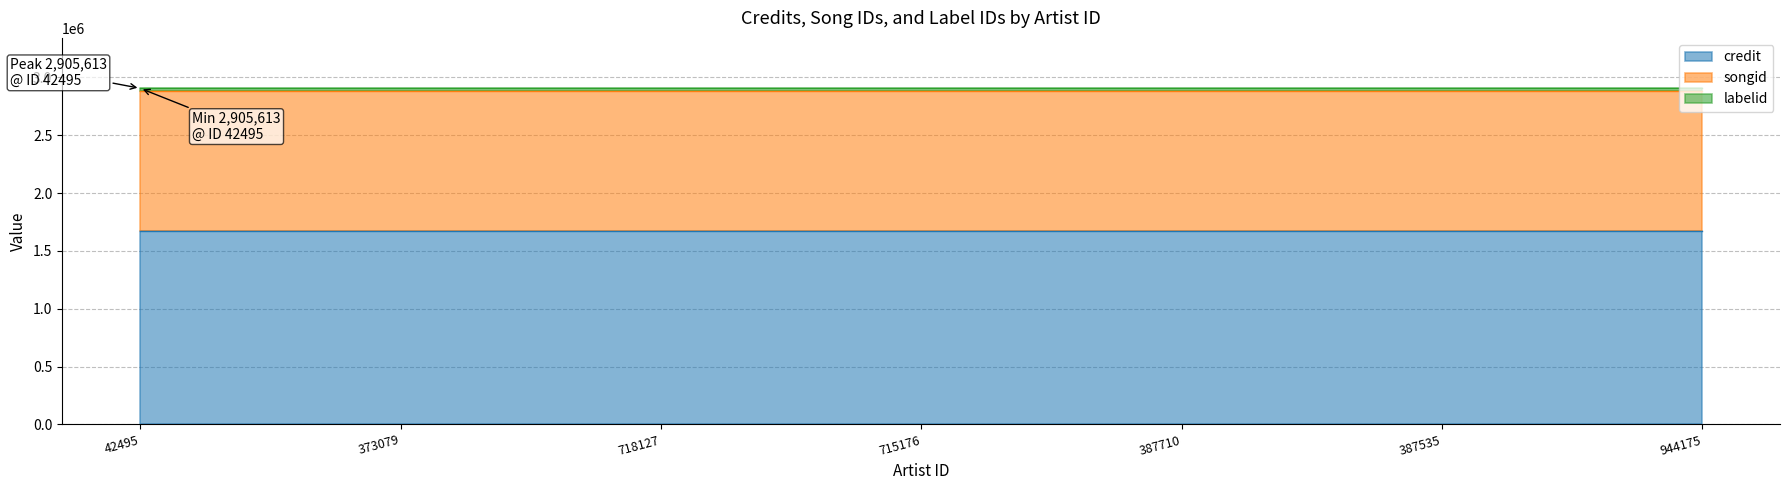

Which label corresponds to the smallest value in the chart?

42495